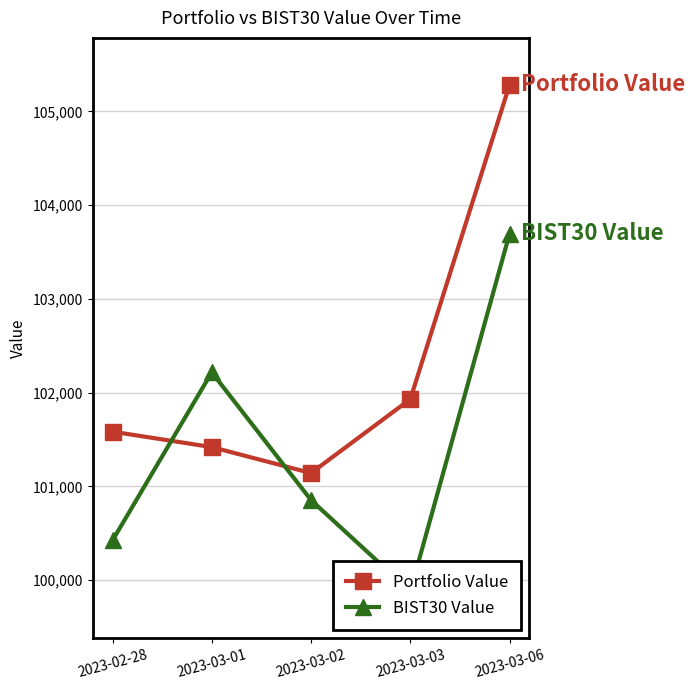

Is it true that Portfolio Value equals 57107.4 at 2023-03-03?

False